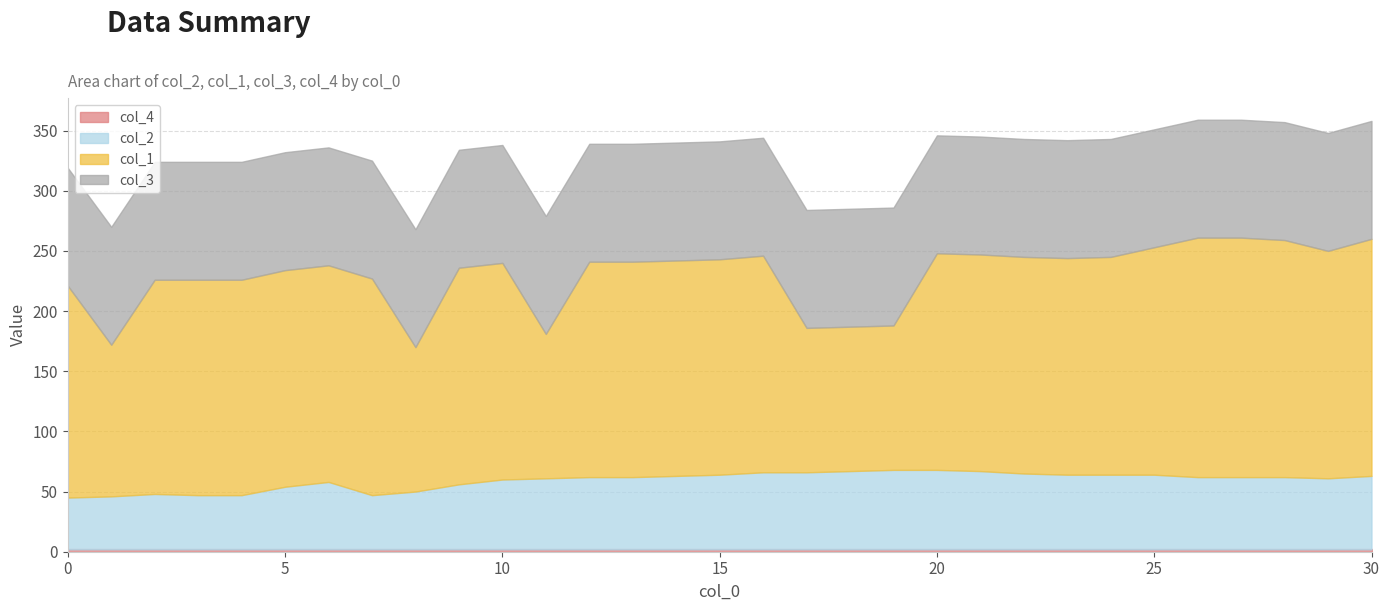

True or false: col_1 and col_4 cross at least once.

False